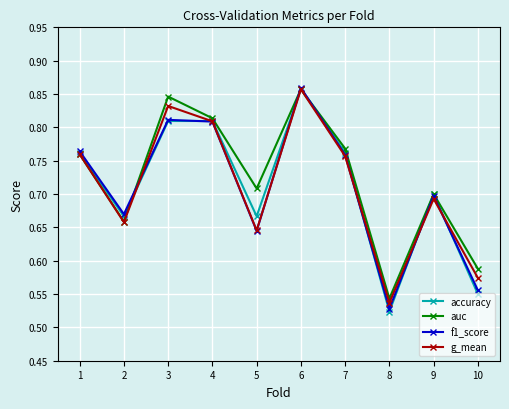

What is the difference between the accuracy values at 9 and 4?

0.1